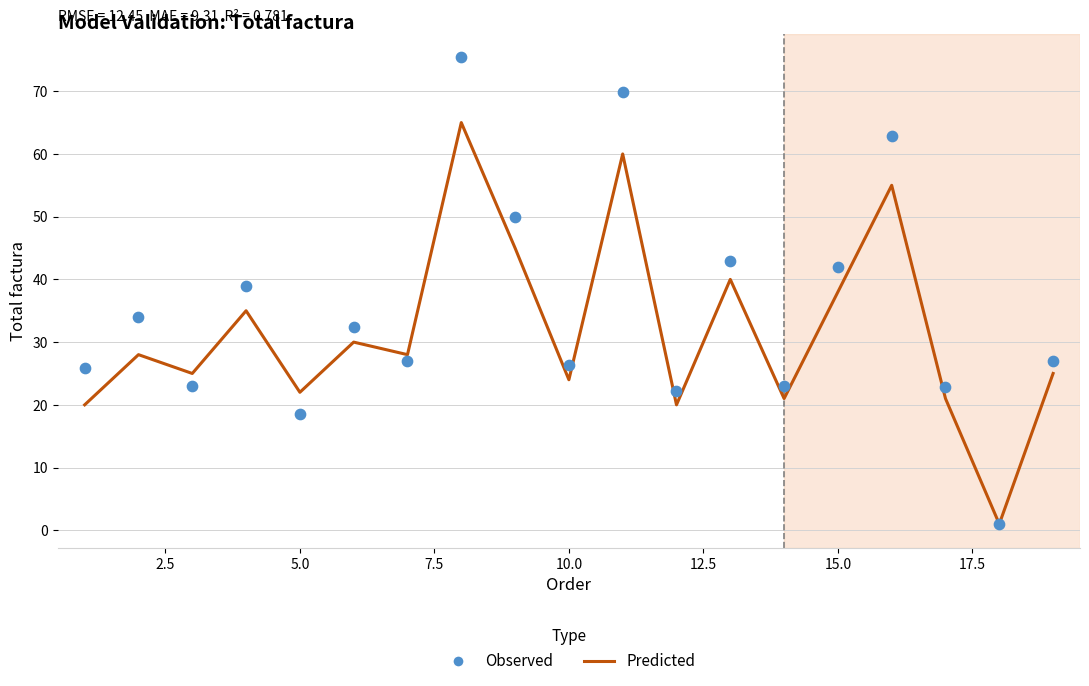

What are all the series names shown in the legend?

Predicted, Observed